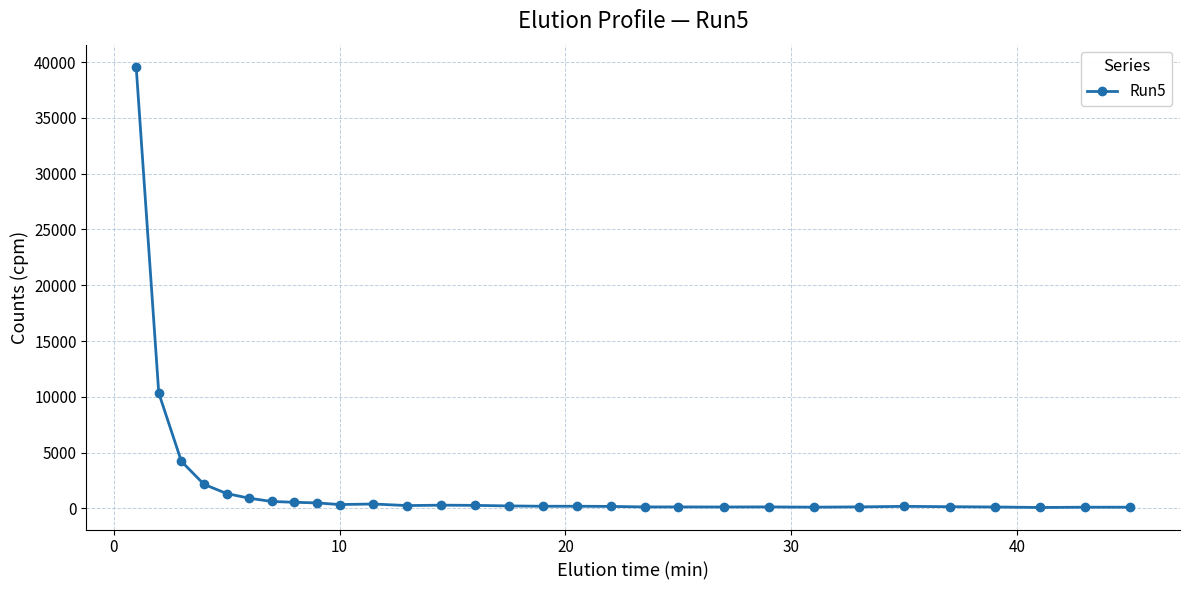

What is the sum of all values?

64042.5